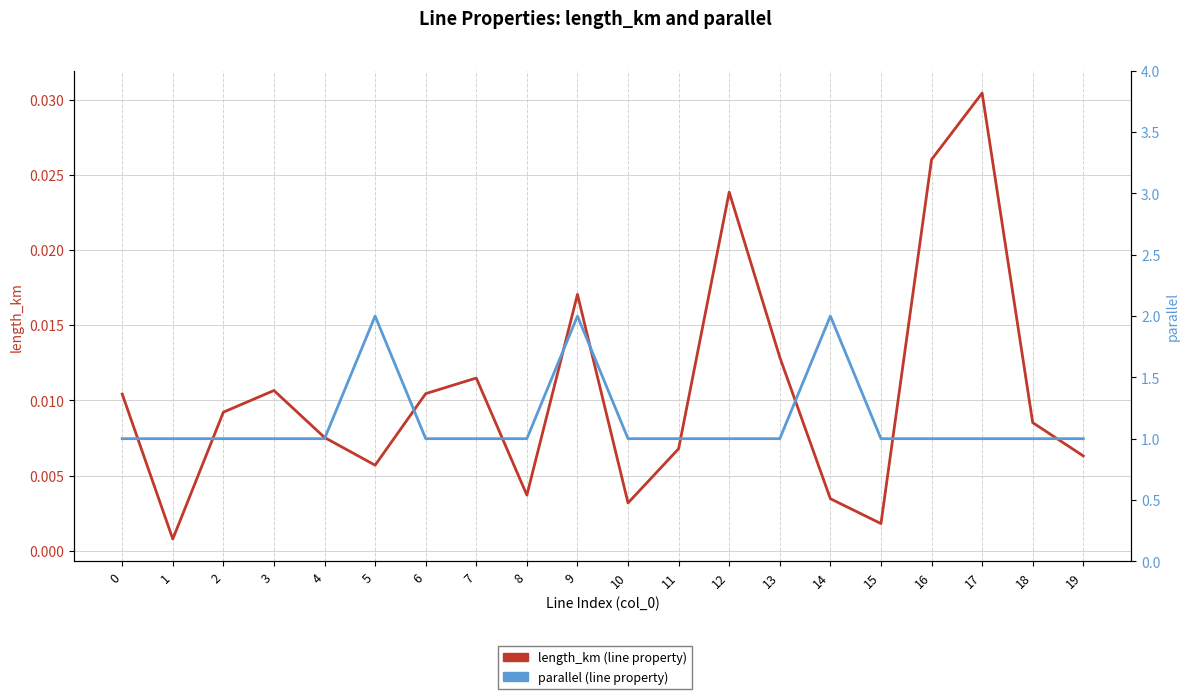

What is the sum of all length_km values?

0.2